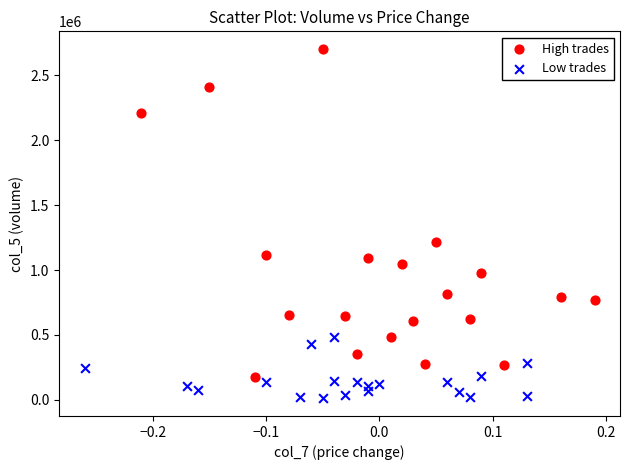

Which series reaches the maximum Y coordinate?

High trades